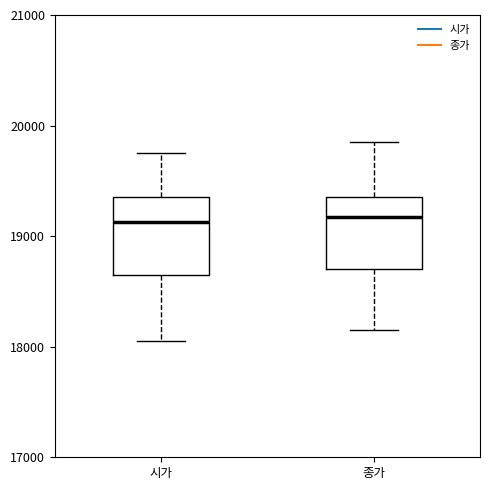

Where is the lower edge of the box for 종가 on the y-axis? The values are not printed on the chart, so give them approximately, as read against the axis.

18700